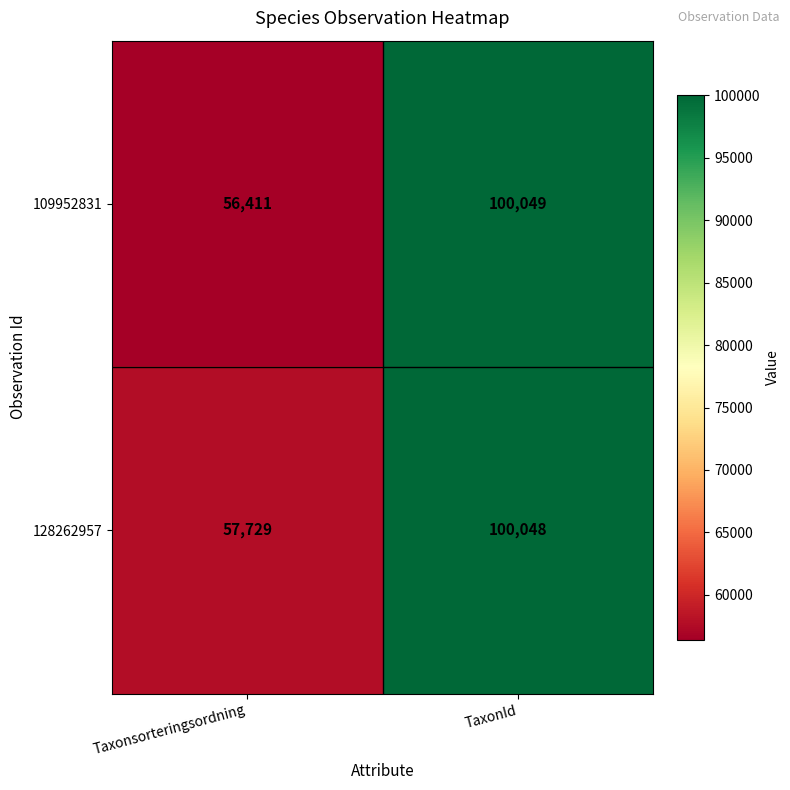

Which series changed the most between Taxonsorteringsordning and TaxonId?

109952831